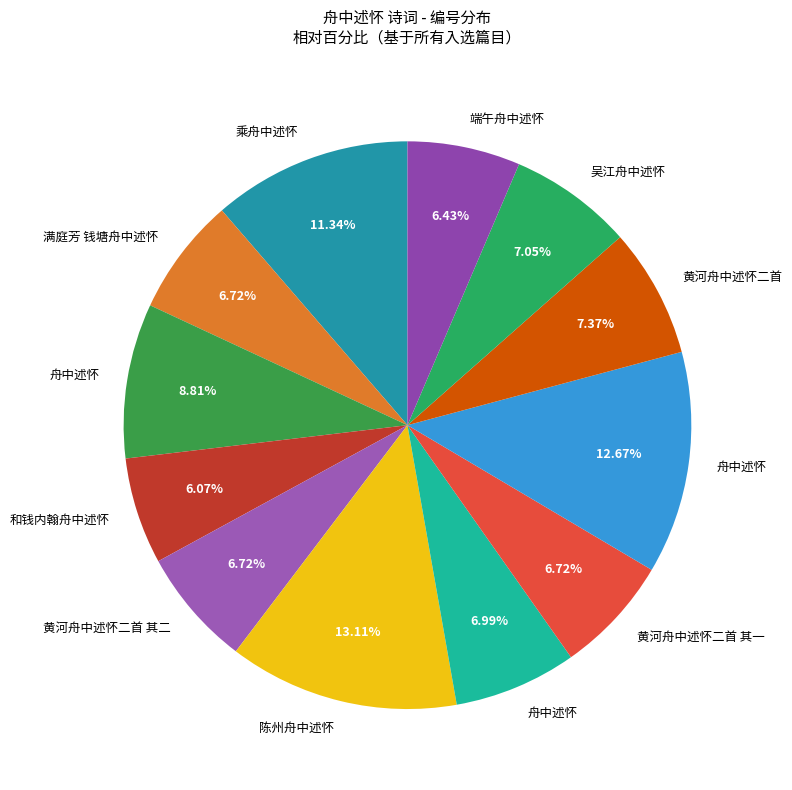

How many slices are in this pie chart?

12